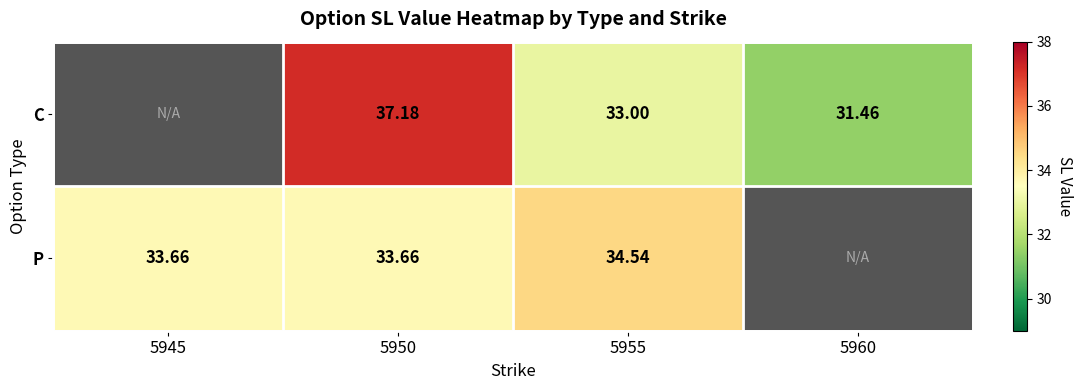

Which series has the largest range (max minus min)?

C